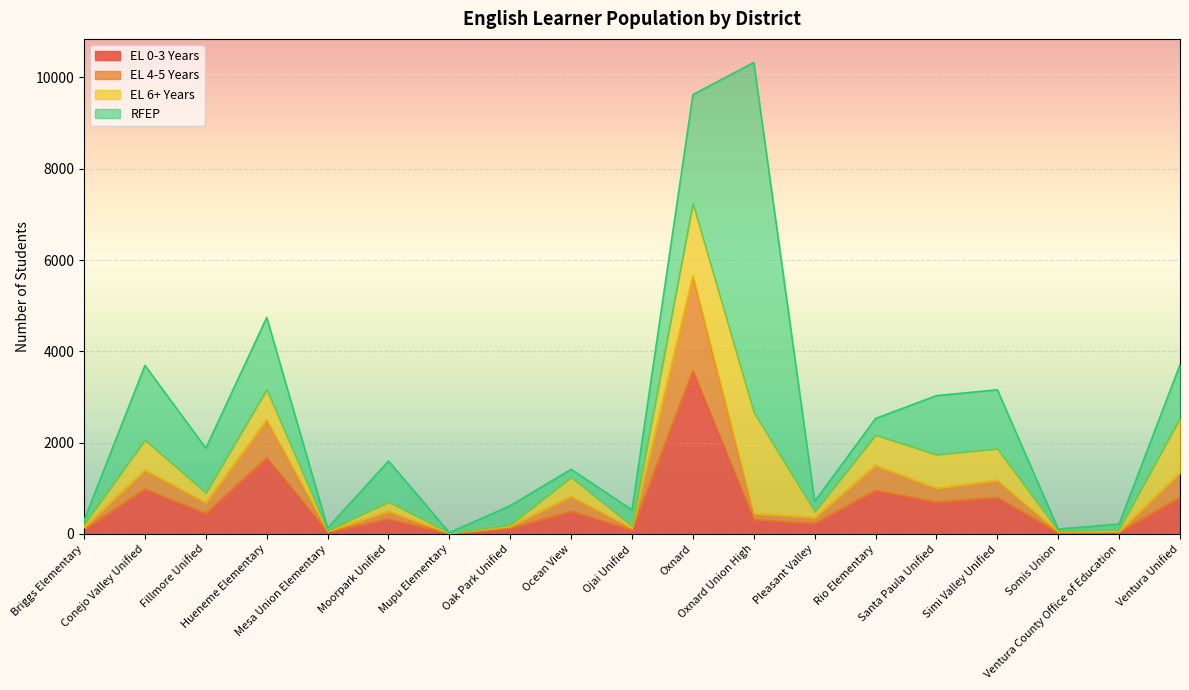

At how many categories does at least one series exceed 3526?

1